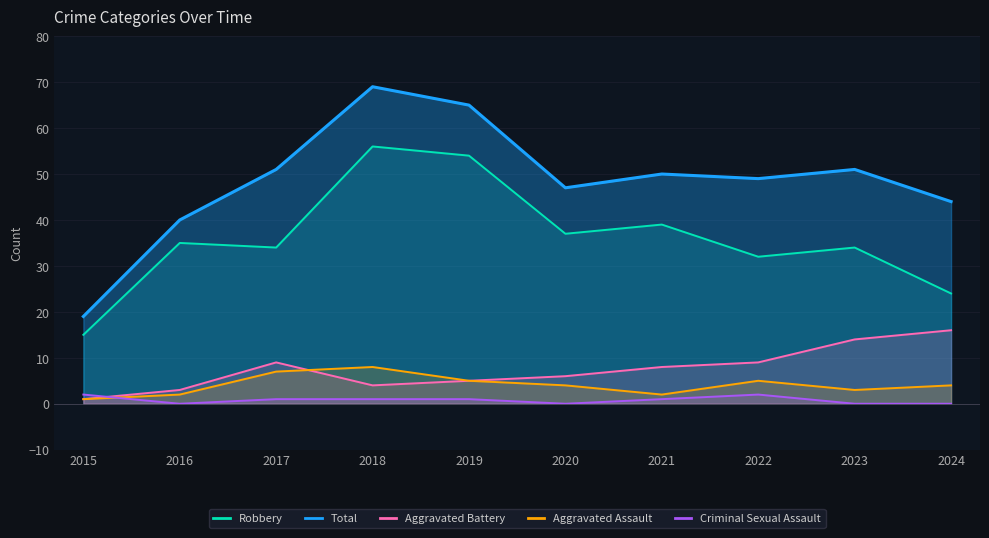

Which series changed the most between 2015 and 2017?

Total